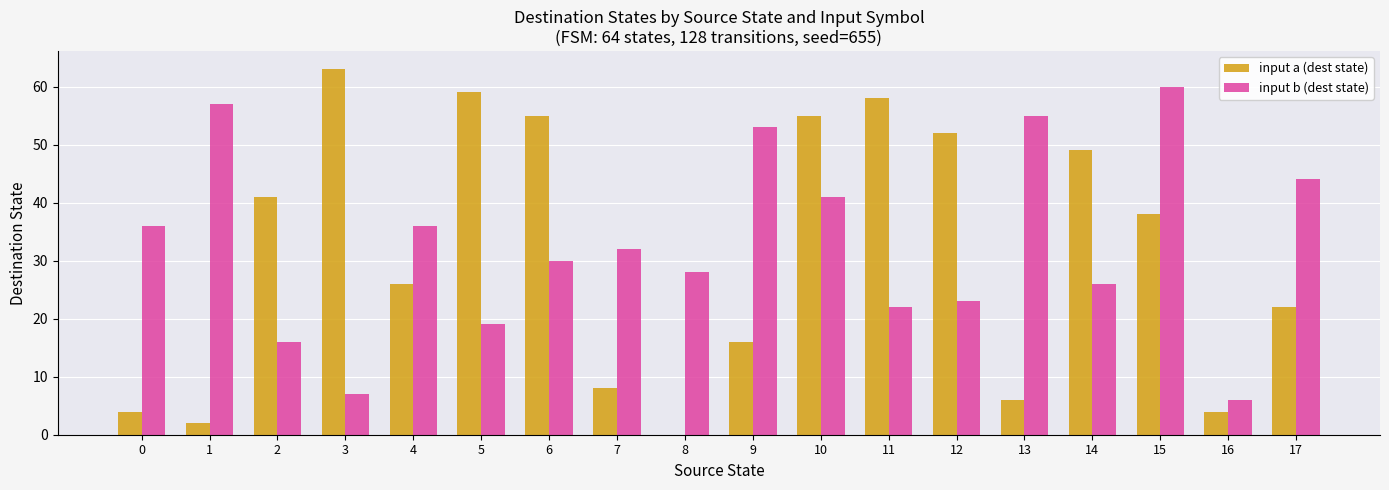

What is the sum of all input a (dest state) values?

558